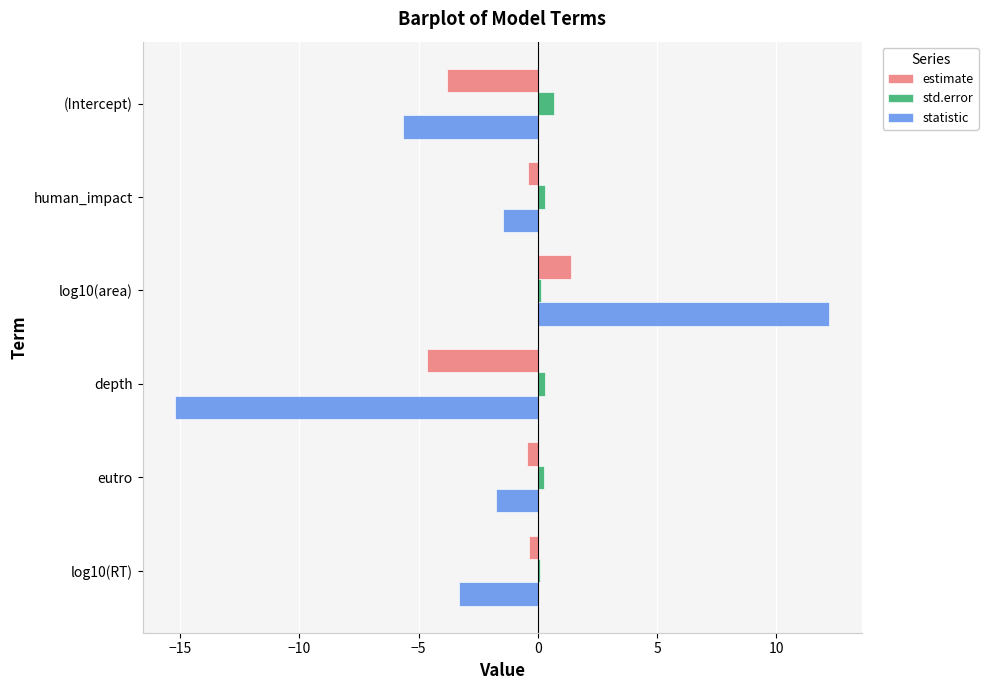

What is the difference between the second highest and second lowest values in the statistic series?

4.2